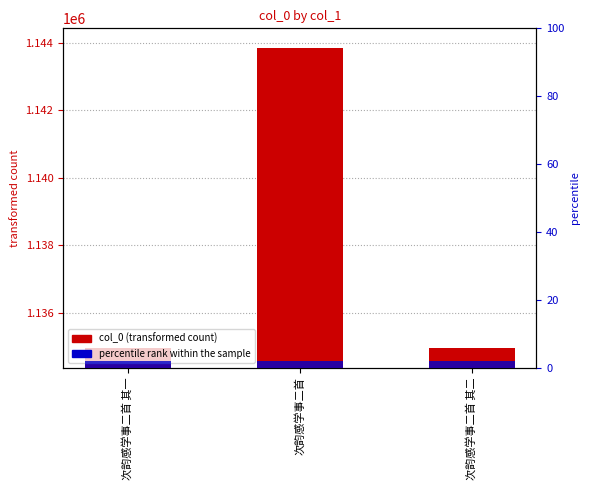

Does the chart contain any negative values?

No